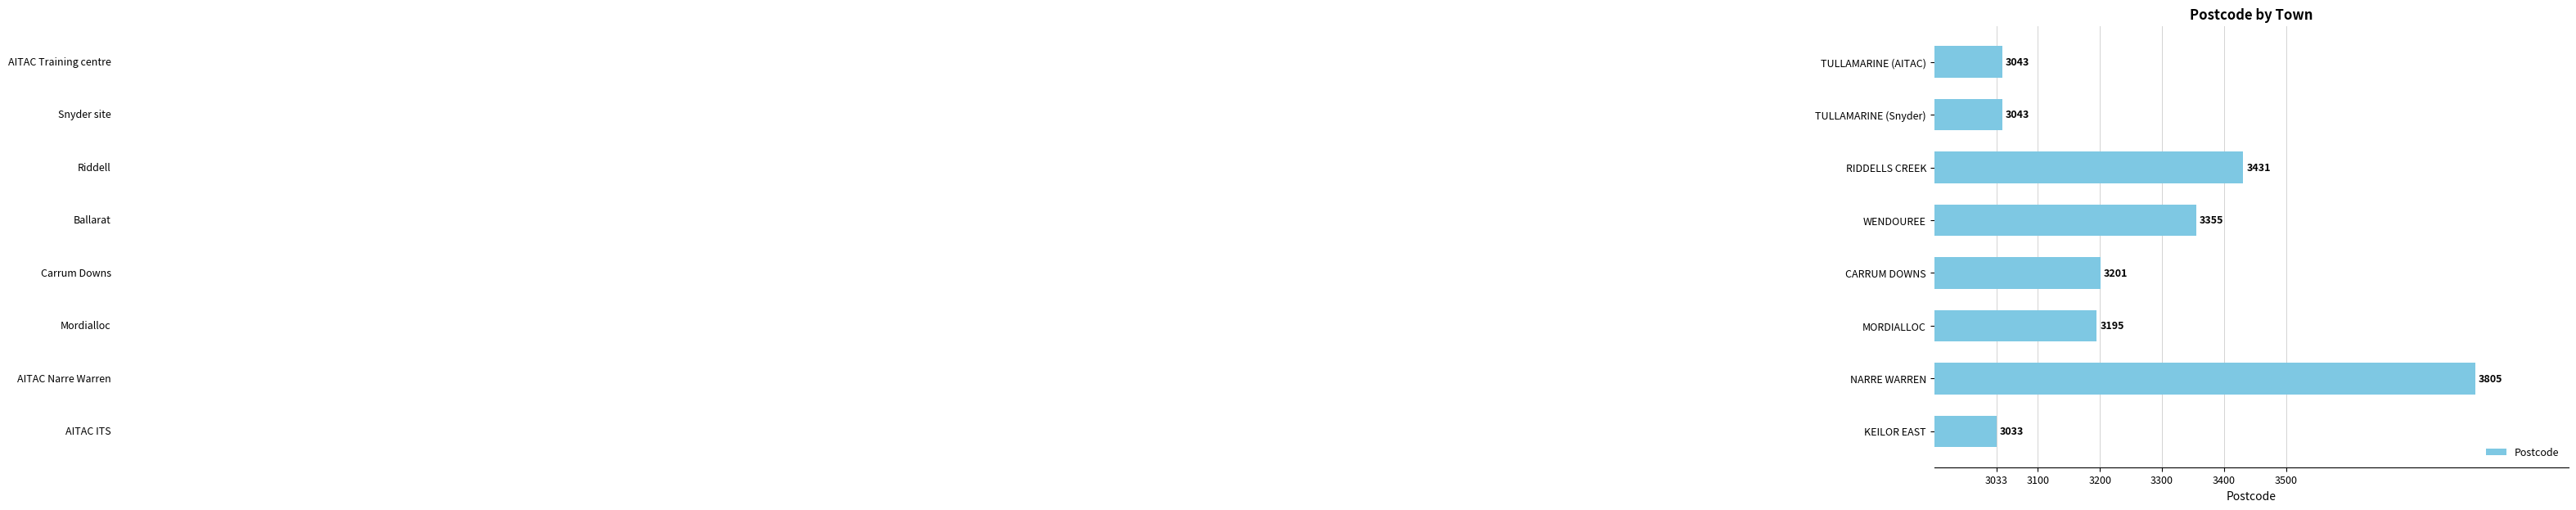

Count the number of categories in the chart.

8